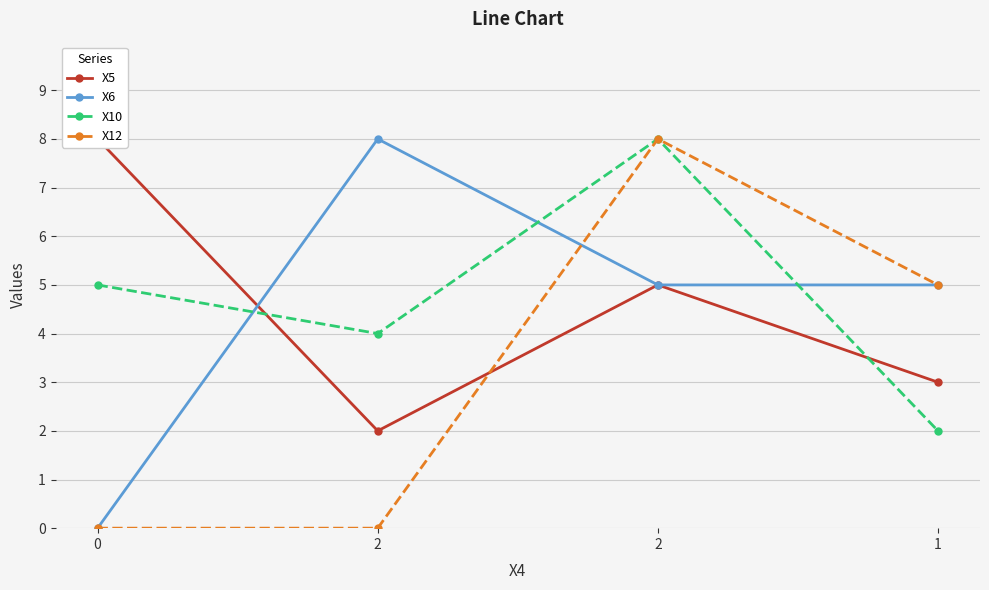

At how many categories does at least one series exceed 6?

3